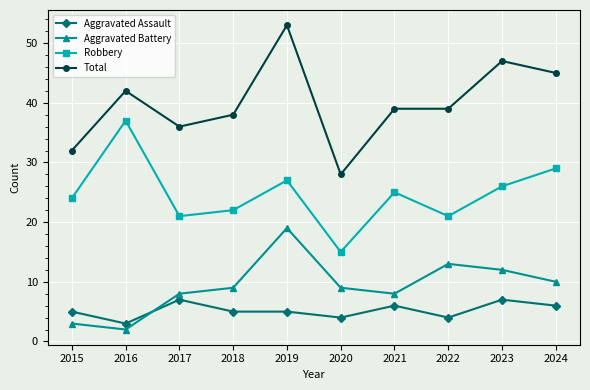

At which category is the sum across all series the highest?

2019